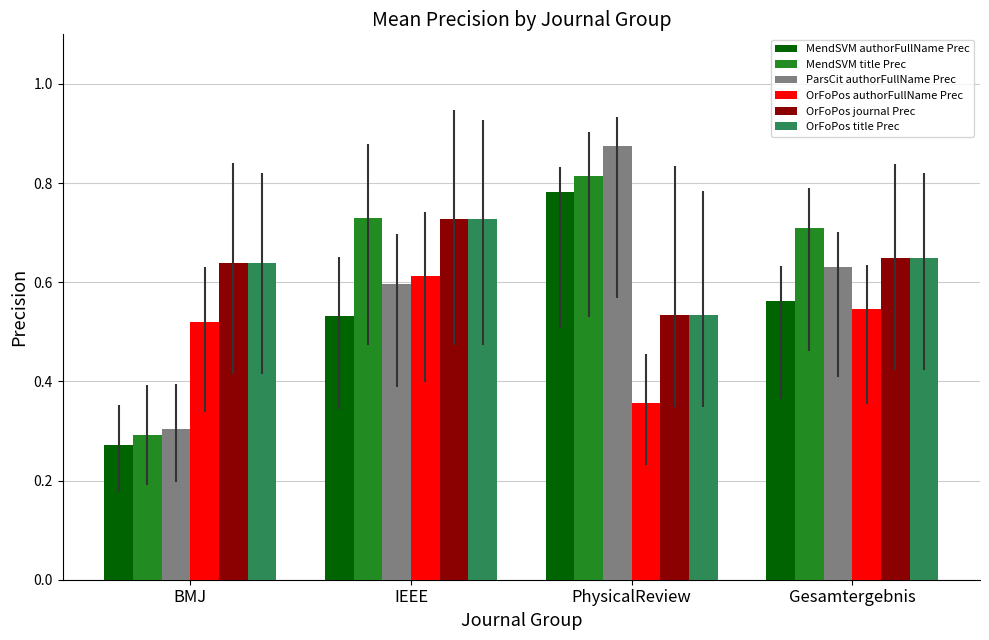

At which label is OrFoPos title Prec closest to 0?

PhysicalReview